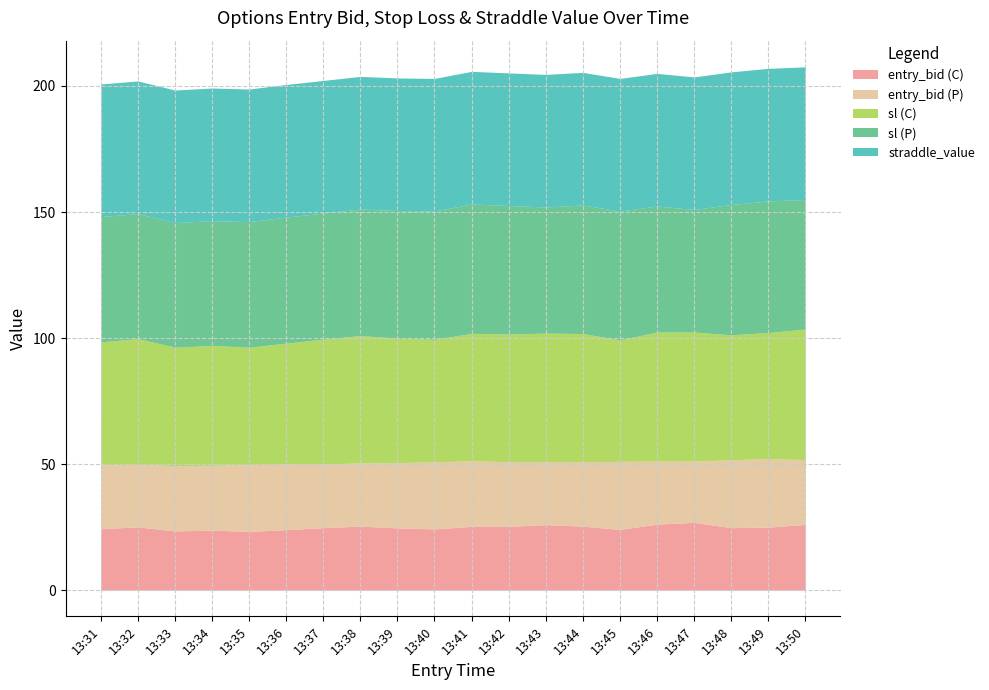

Is the value of entry_bid (P) at 13:45 greater than the value of straddle_value at 13:45?

No